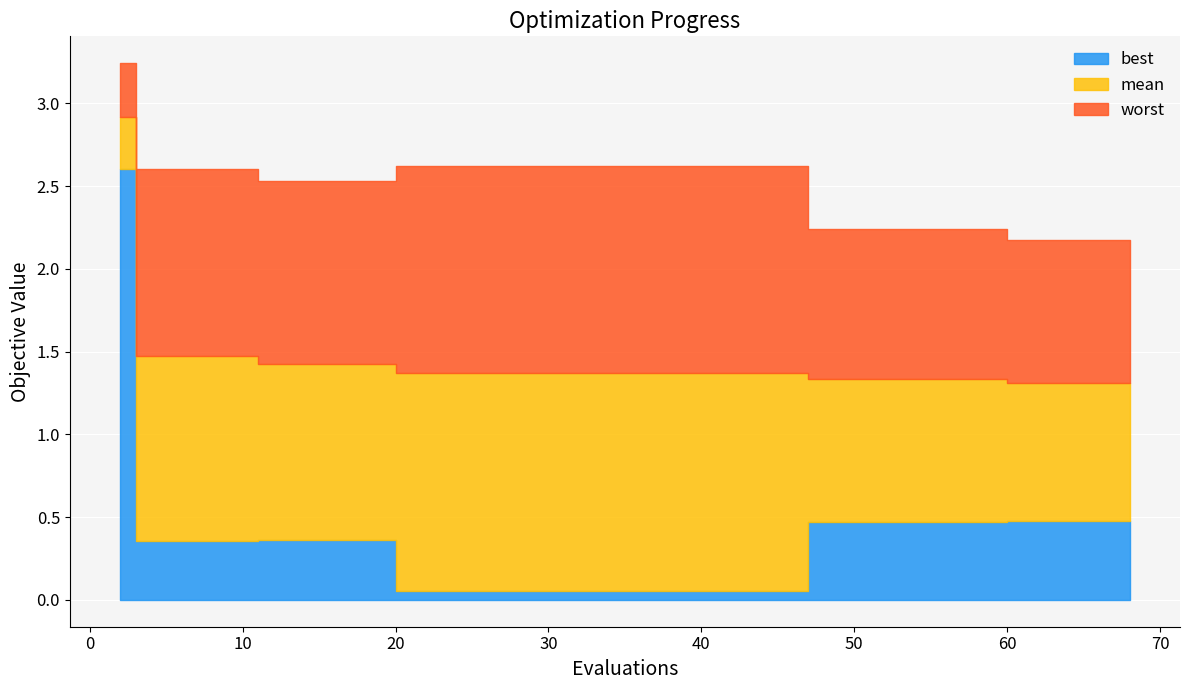

What is the approximate value of best at 40?

0.1